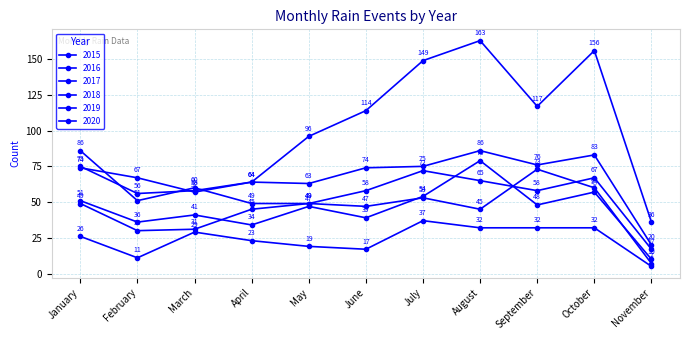

What is the total value across all series at March?

276